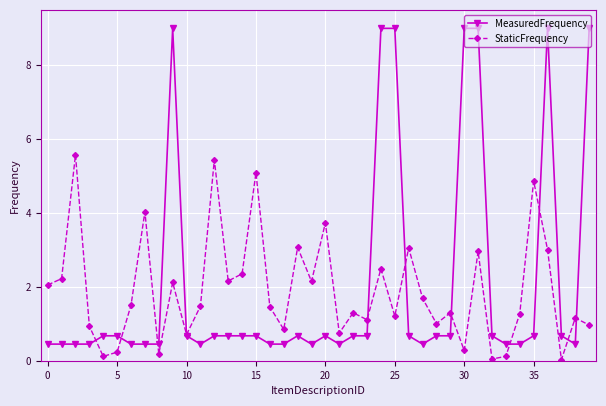

What is the maximum value shown in the chart?

9.0